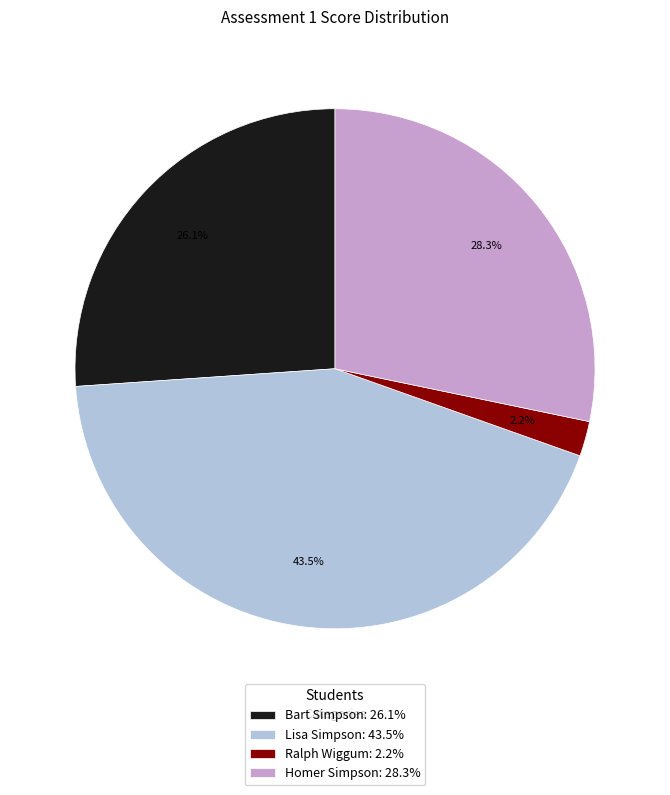

Is there any slice that represents more than half of the pie?

No